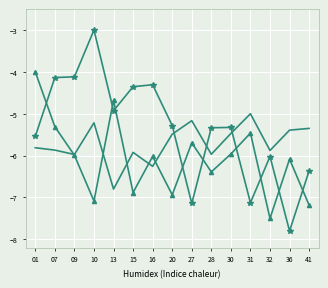

What is the difference between the highest and lowest values at 10?

4.1